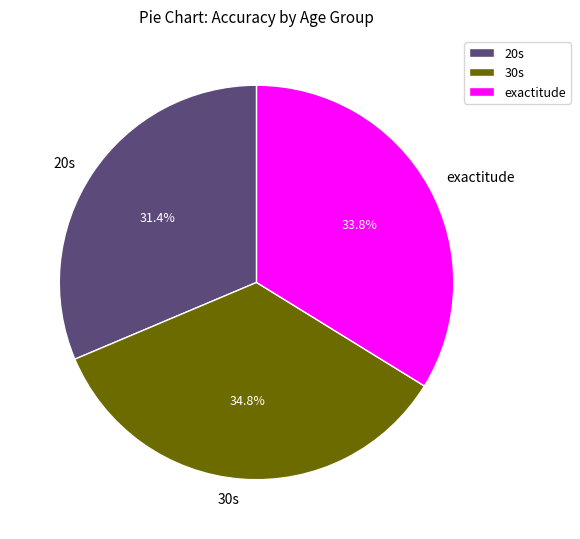

How many segments does this pie chart have?

3